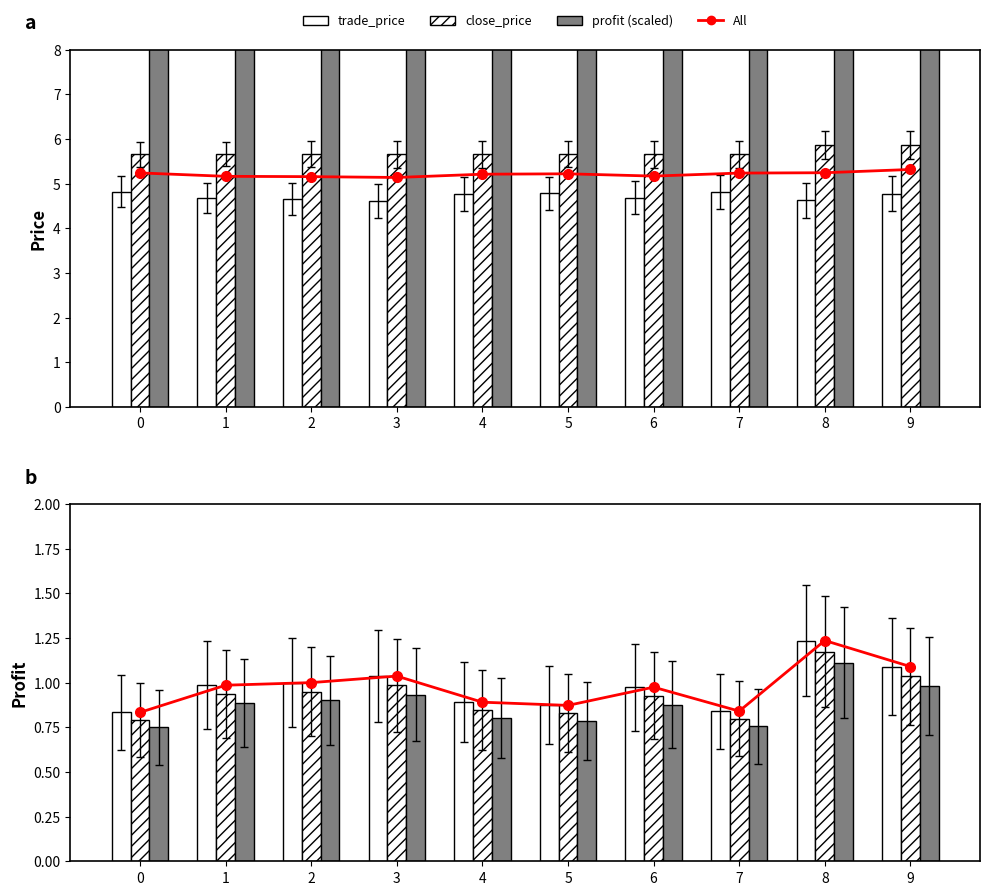

At 6, list the series in order from smallest to largest.

All_line, profit, trade_price, close_price